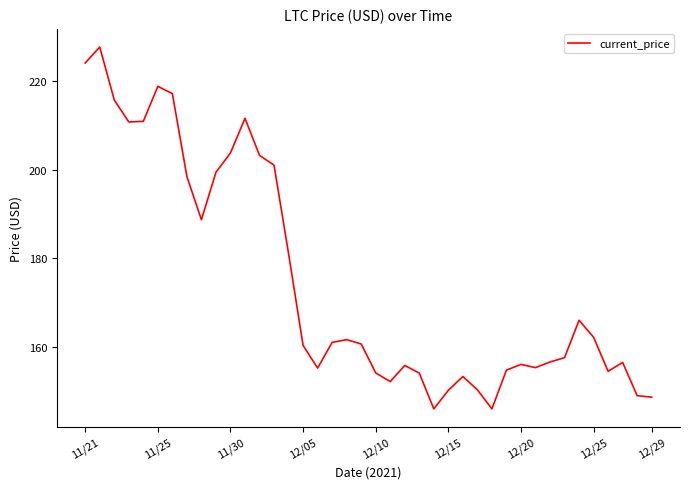

What is the difference between the maximum and minimum values?

81.8